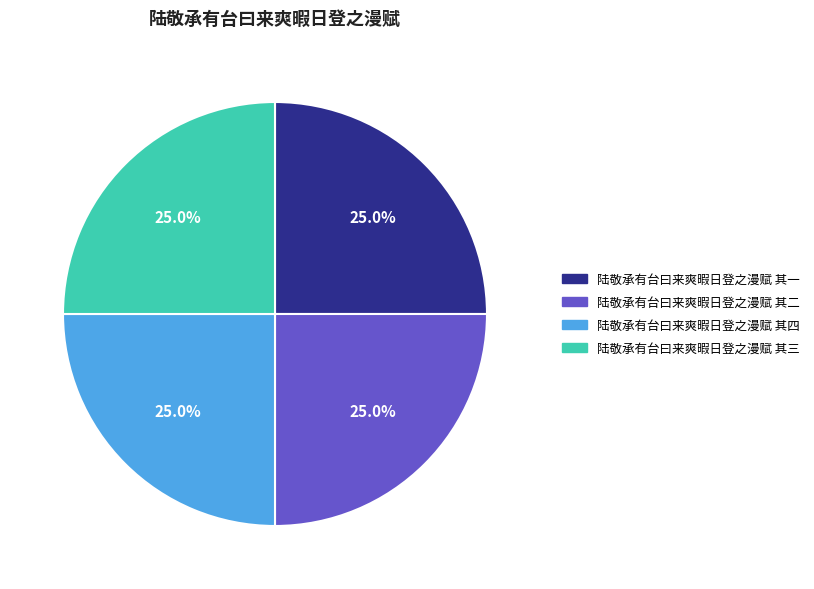

Is 陆敬承有台曰来爽暇日登之漫赋 其二 the majority of the pie?

No